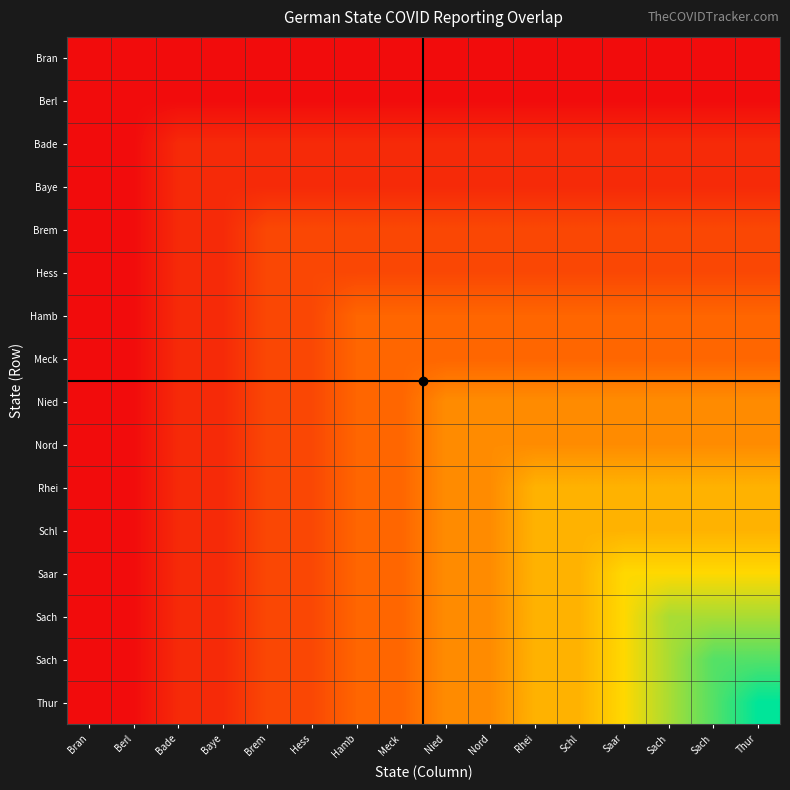

Between Berl and Schl, which is larger?

Berl